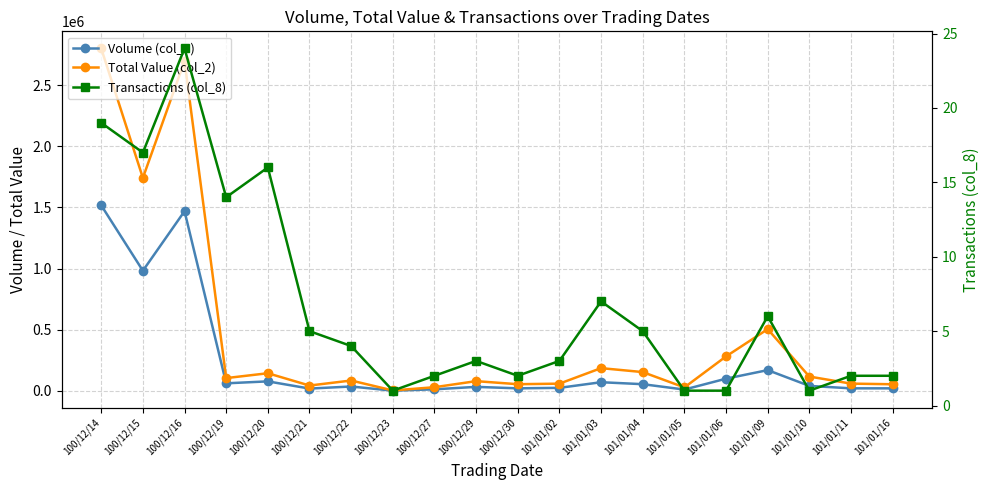

What is the smallest value displayed?

1